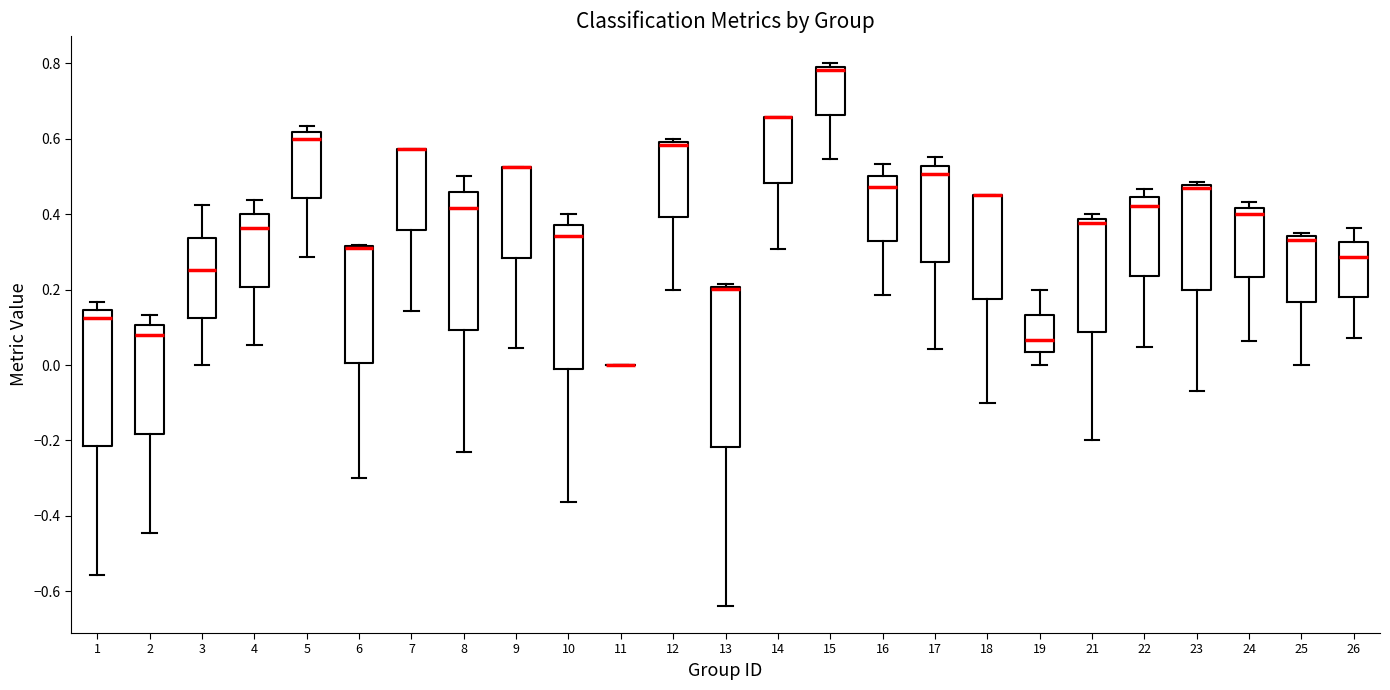

Comparing the boxes themselves (not the whiskers), which one is the tallest?

13